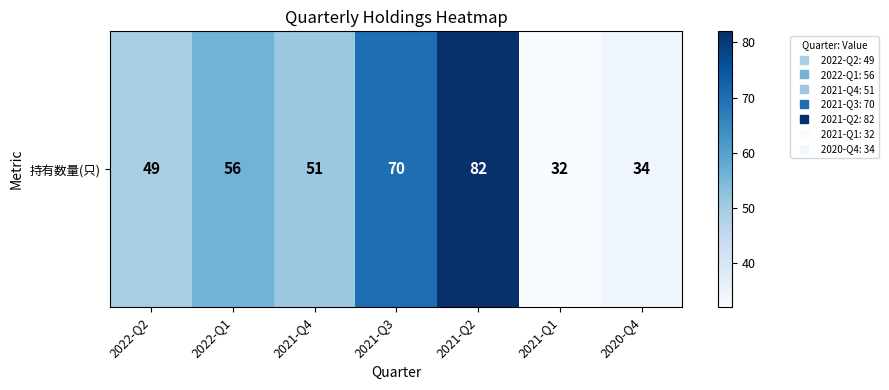

List the labels in order of value, smallest first.

2021-Q1, 2020-Q4, 2022-Q2, 2021-Q4, 2022-Q1, 2021-Q3, 2021-Q2